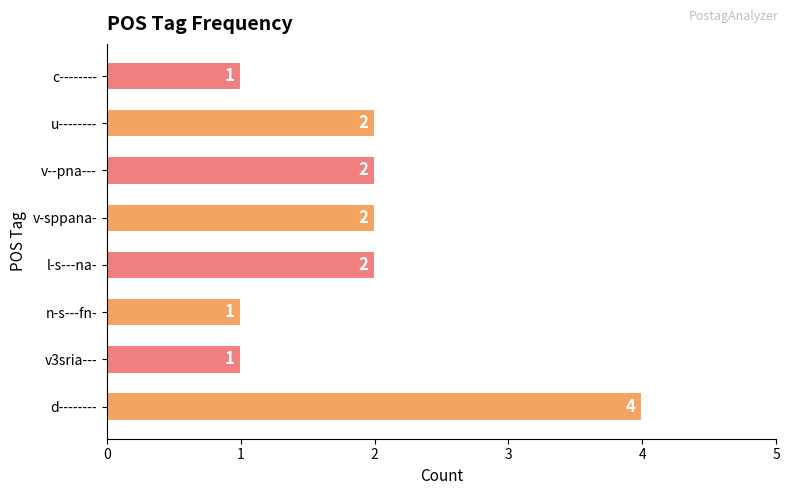

What is the greatest value displayed?

4